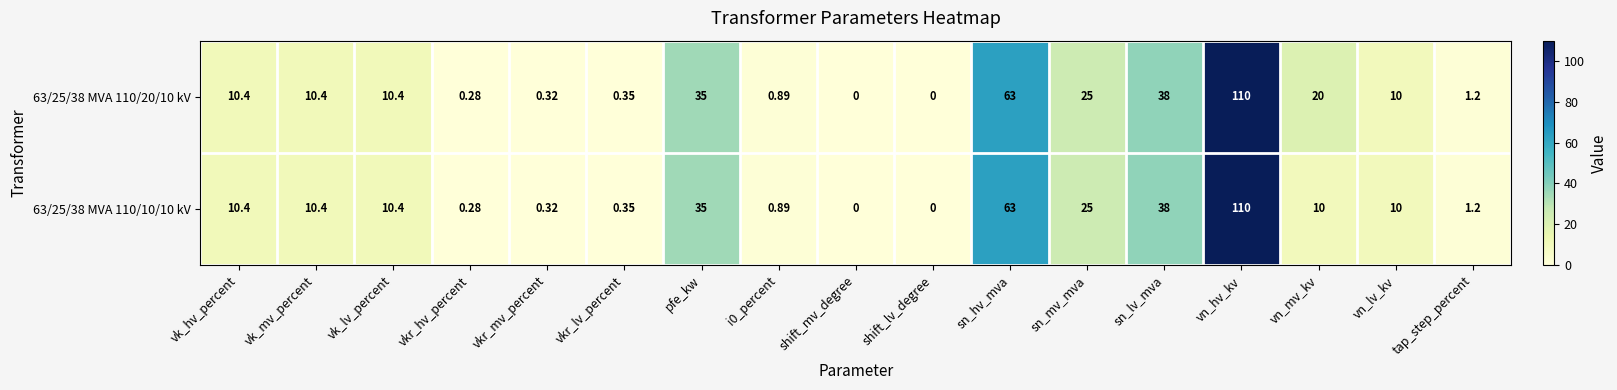

At which category does the chart reach its peak across all series?

vn_hv_kv